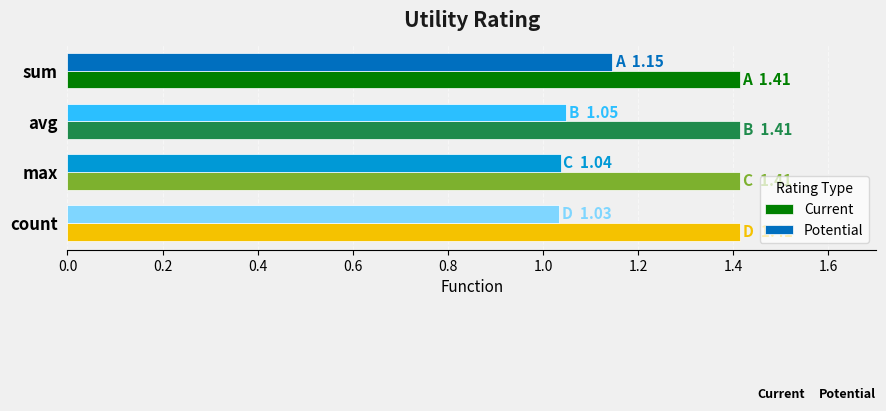

What is the lowest value of the Current series?

1.4